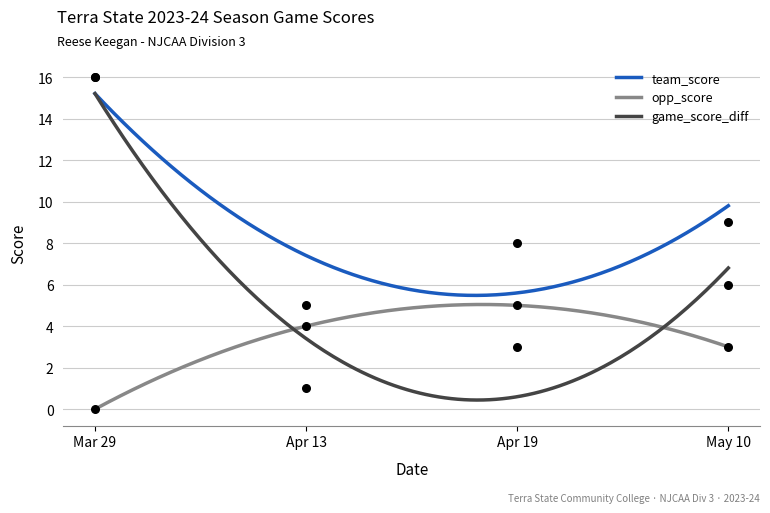

Which series has the largest total across all categories?

team_score